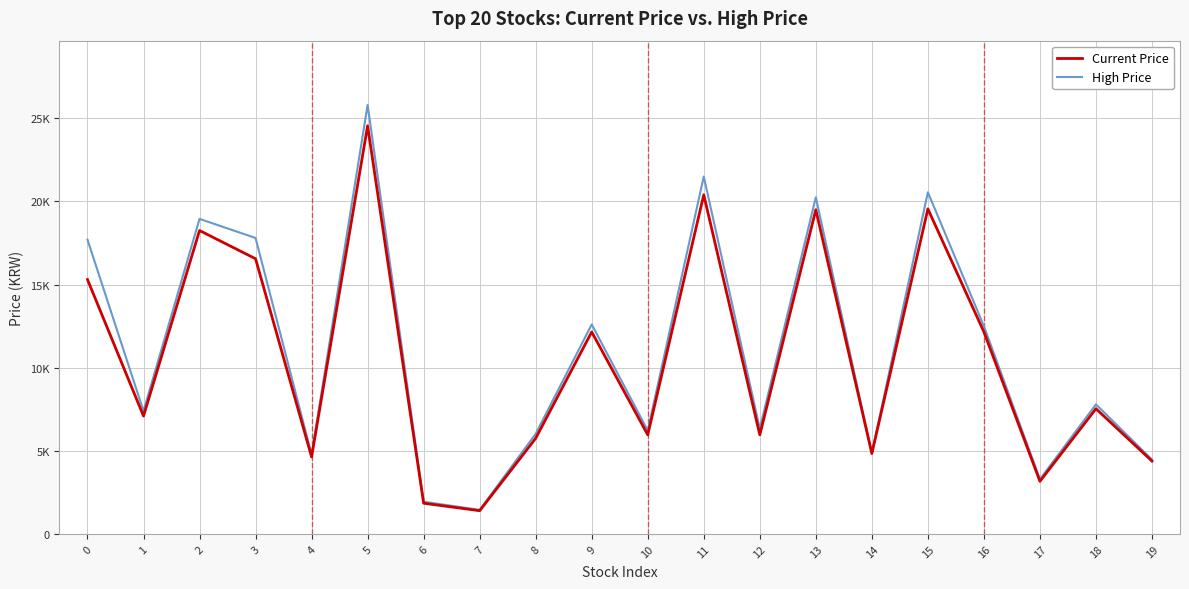

Reading right to left, what are all the values shown in this chart?

Current Price: 4380	7530	3165	12150	19550	4835	19500	5960	20400	5960	12150	5750	1395	1845	24550	4630	16550	18250	7090	15300
High Price: 4470	7790	3290	12500	20550	4865	20250	6330	21500	6220	12600	6020	1445	1935	25800	4775	17800	18950	7390	17700